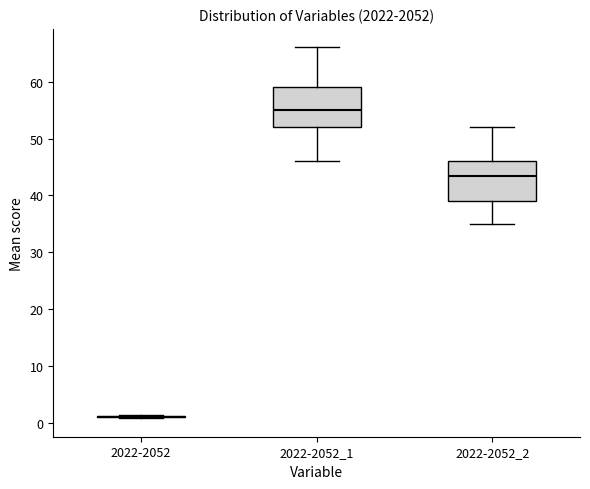

Reading left to right, read every box against the y-axis: the position of its median line, the range the box covers, and the ends of its whiskers. The values are not printed on the chart, so give them approximately, as read against the axis.

2022-2052: box collapsed to a line at 1, whiskers 1 to 1
2022-2052_1: median 55, box 52 to 59, whiskers 46 to 66
2022-2052_2: median 44, box 39 to 46, whiskers 35 to 52